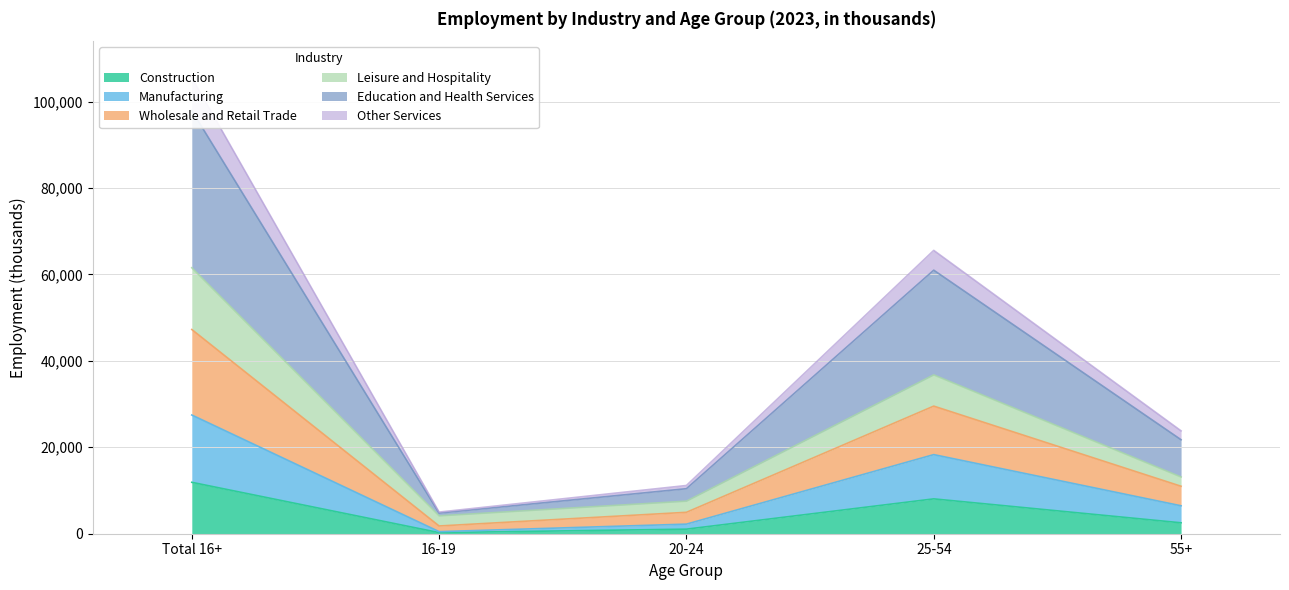

What is the difference between the maximum and minimum values in the Construction series?

11642